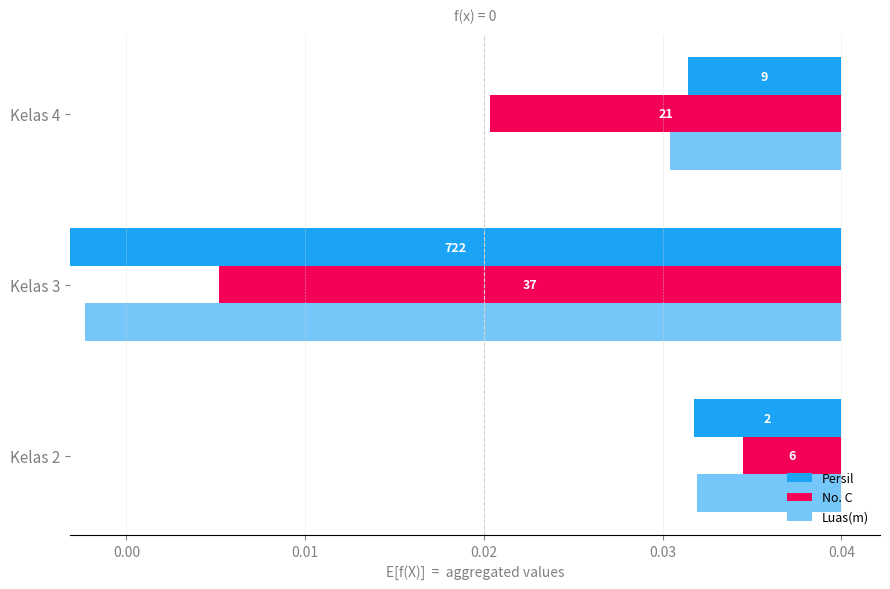

Between Kelas 2 and Kelas 4, which series saw the biggest shift?

No. C